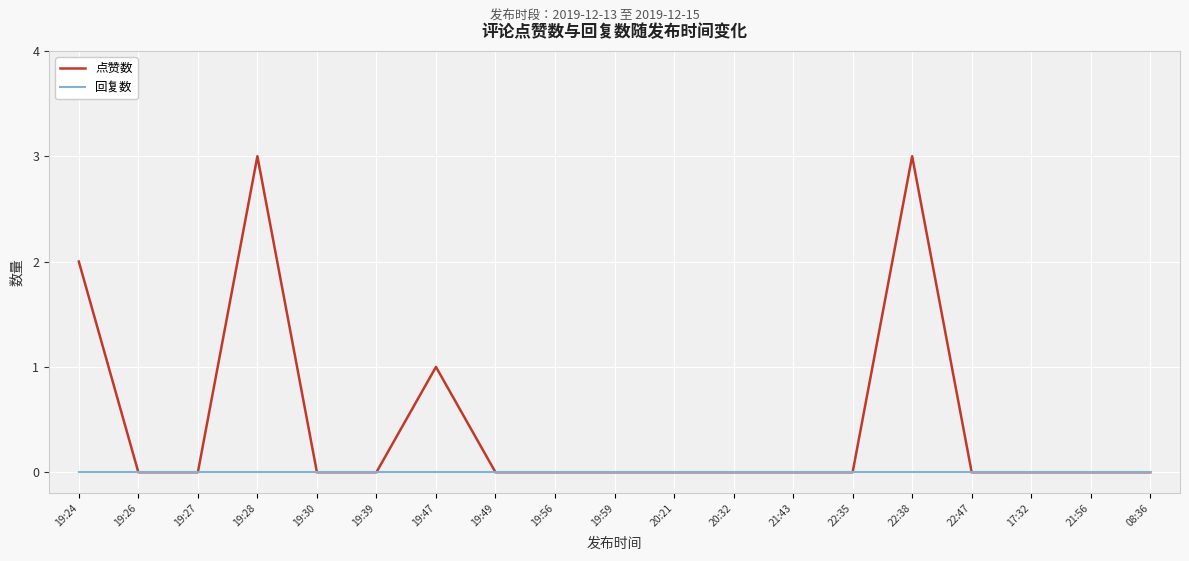

Reading left to right, what are all the values shown in this chart?

点赞数: 19:24=2	19:26=0	19:27=0	19:28=3	19:30=0	19:39=0	19:47=1	19:49=0	19:56=0	19:59=0	20:21=0	20:32=0	21:43=0	22:35=0	22:38=3	22:47=0	17:32=0	21:56=0	08:36=0
回复数: 19:24=0	19:26=0	19:27=0	19:28=0	19:30=0	19:39=0	19:47=0	19:49=0	19:56=0	19:59=0	20:21=0	20:32=0	21:43=0	22:35=0	22:38=0	22:47=0	17:32=0	21:56=0	08:36=0